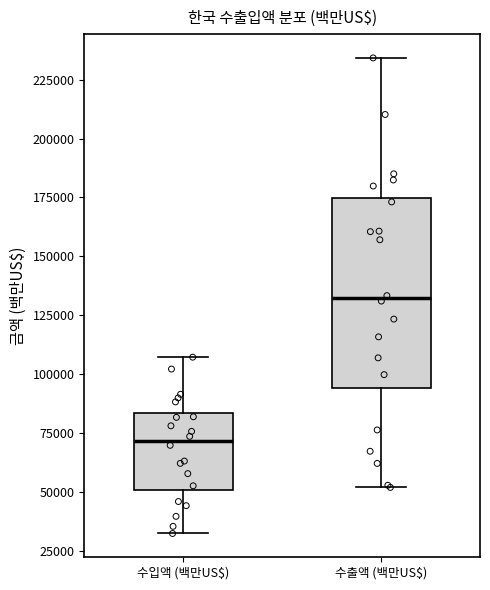

Where is the upper edge of the box for 수입액 (백만US$) on the y-axis? The values are not printed on the chart, so give them approximately, as read against the axis.

85000